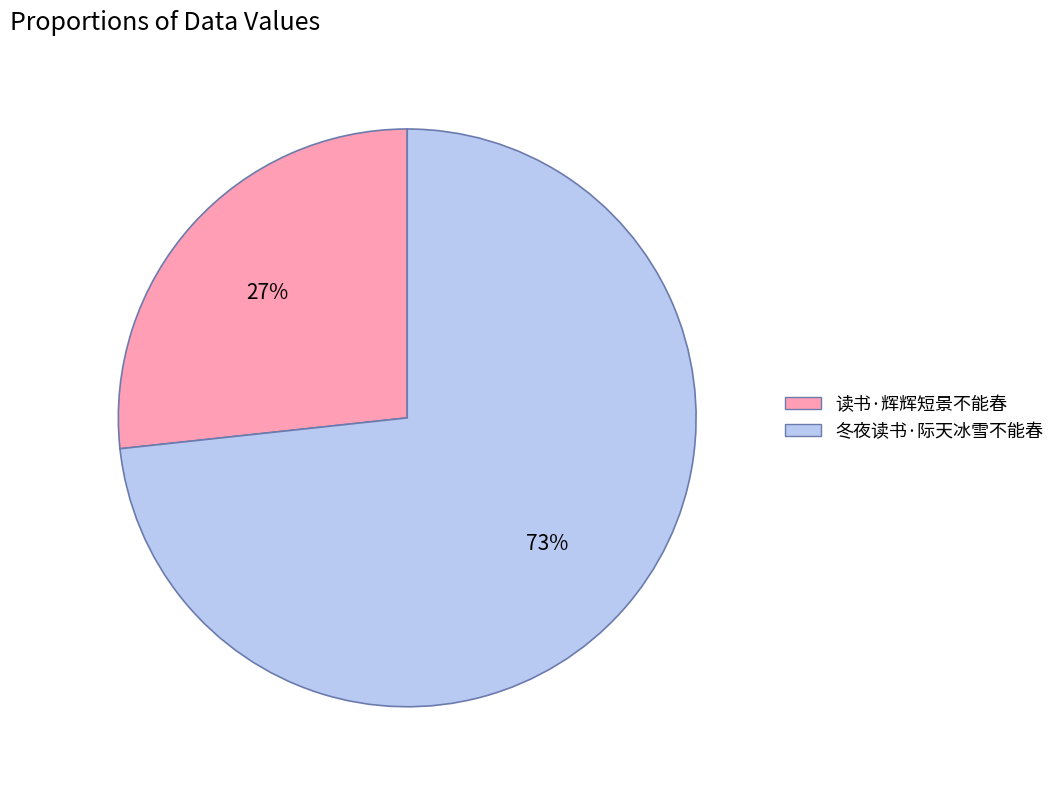

To the nearest percent, what is the average slice percentage?

50%